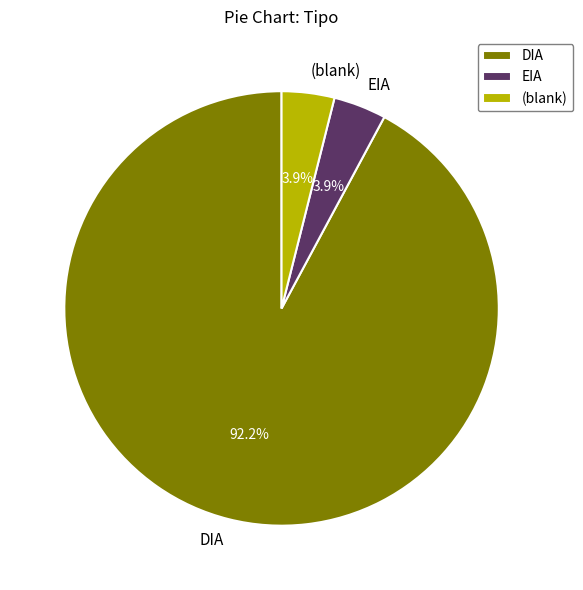

What portion of the pie excludes DIA?

7.8%